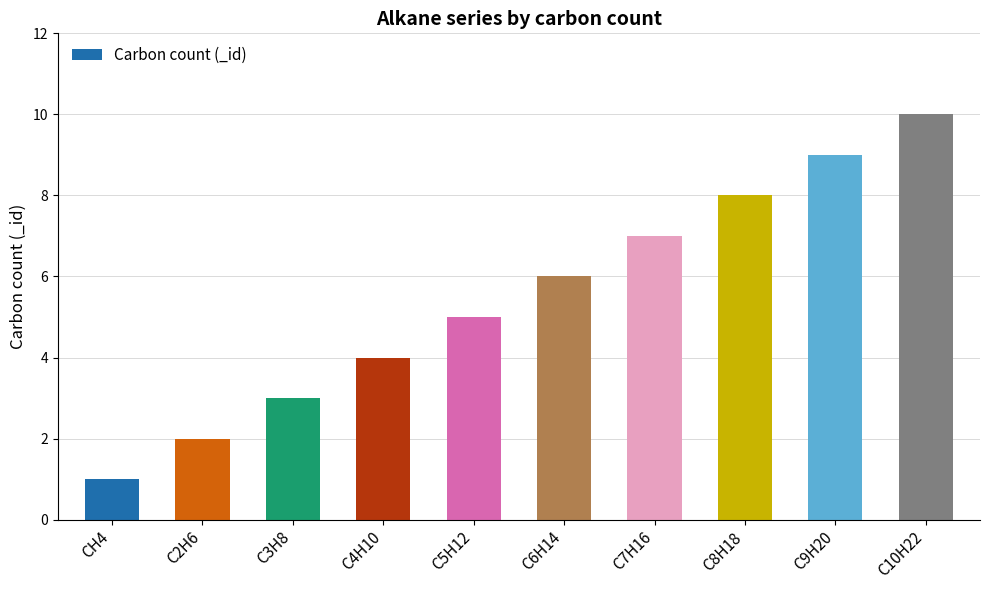

Count the values in the range 3 to 8.

6